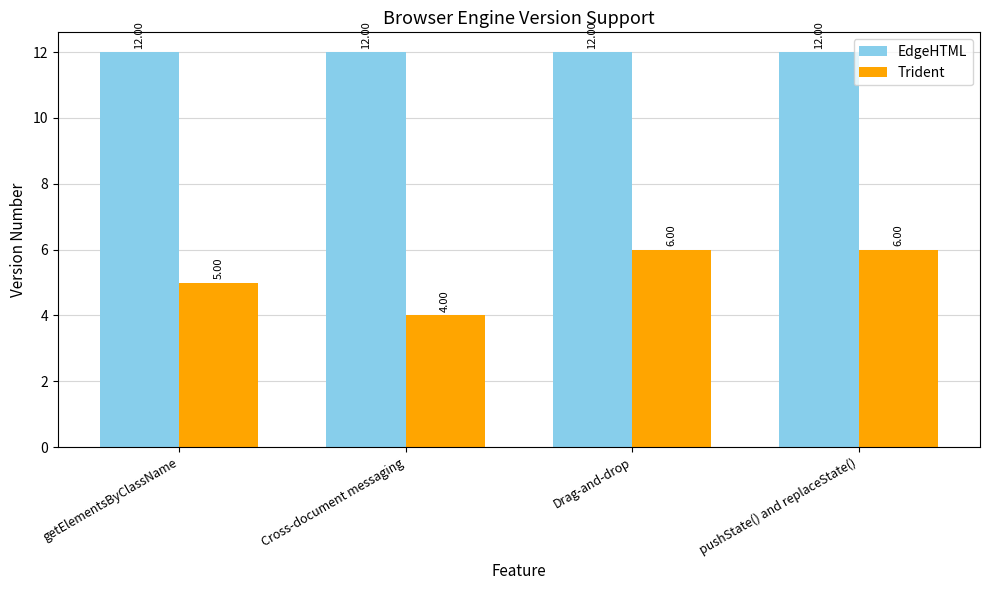

At how many categories does at least one series exceed 5?

4